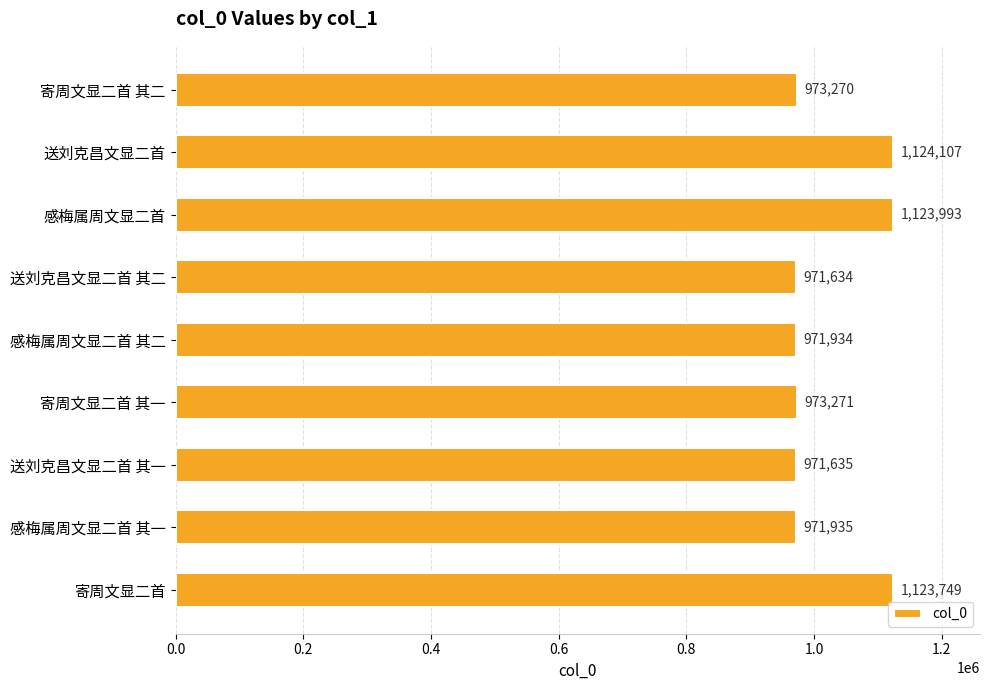

Which category has the highest value across all series?

送刘克昌文显二首